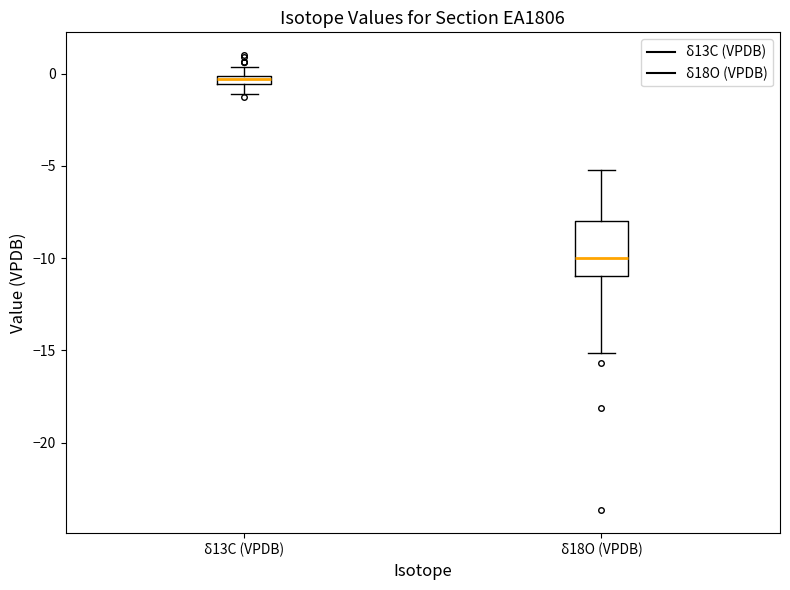

Comparing the boxes themselves (not the whiskers), which one is the tallest?

δ18O (VPDB)